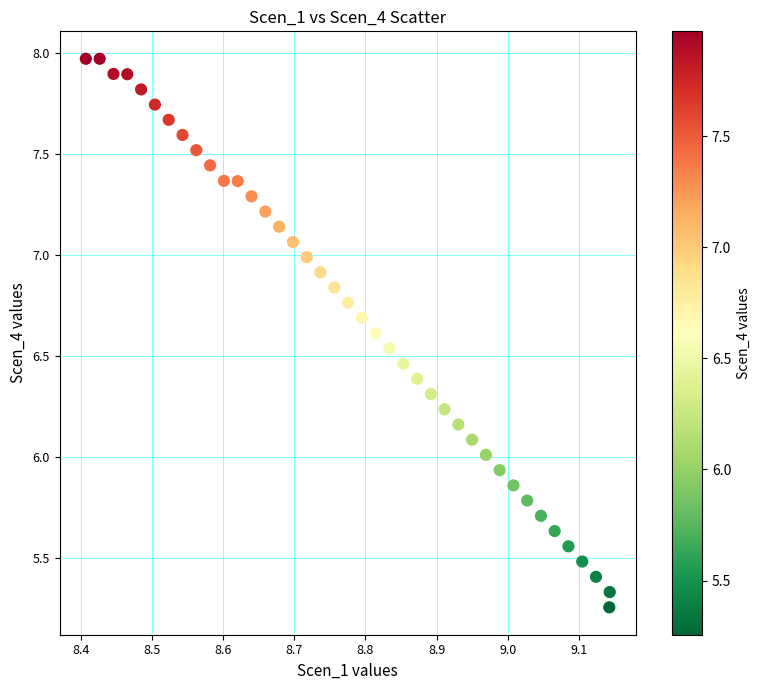

What is the range of Y values (max minus min)?

2.7